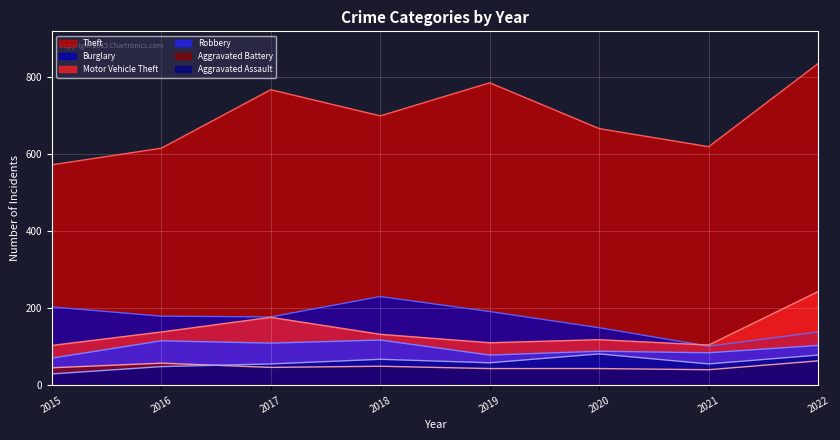

How many series are shown in this chart?

6